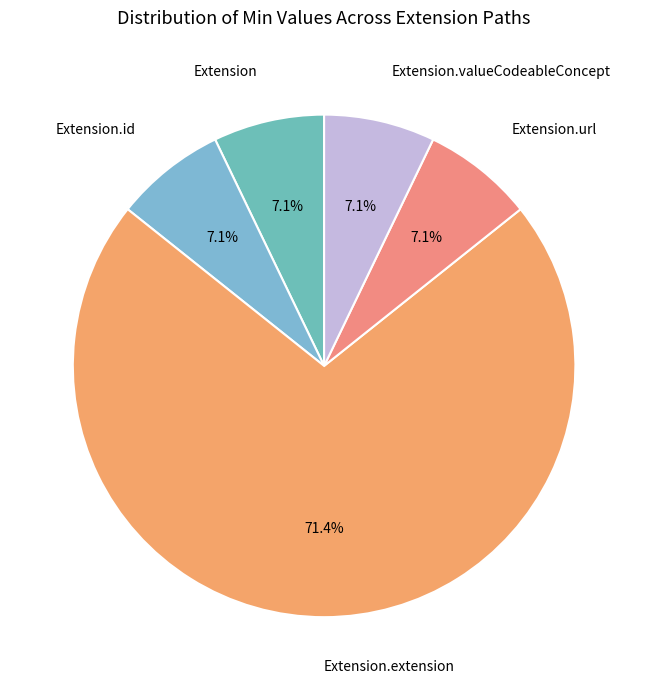

What is the ratio of the value at Extension.valueCodeableConcept to the value at Extension.url?

1.0